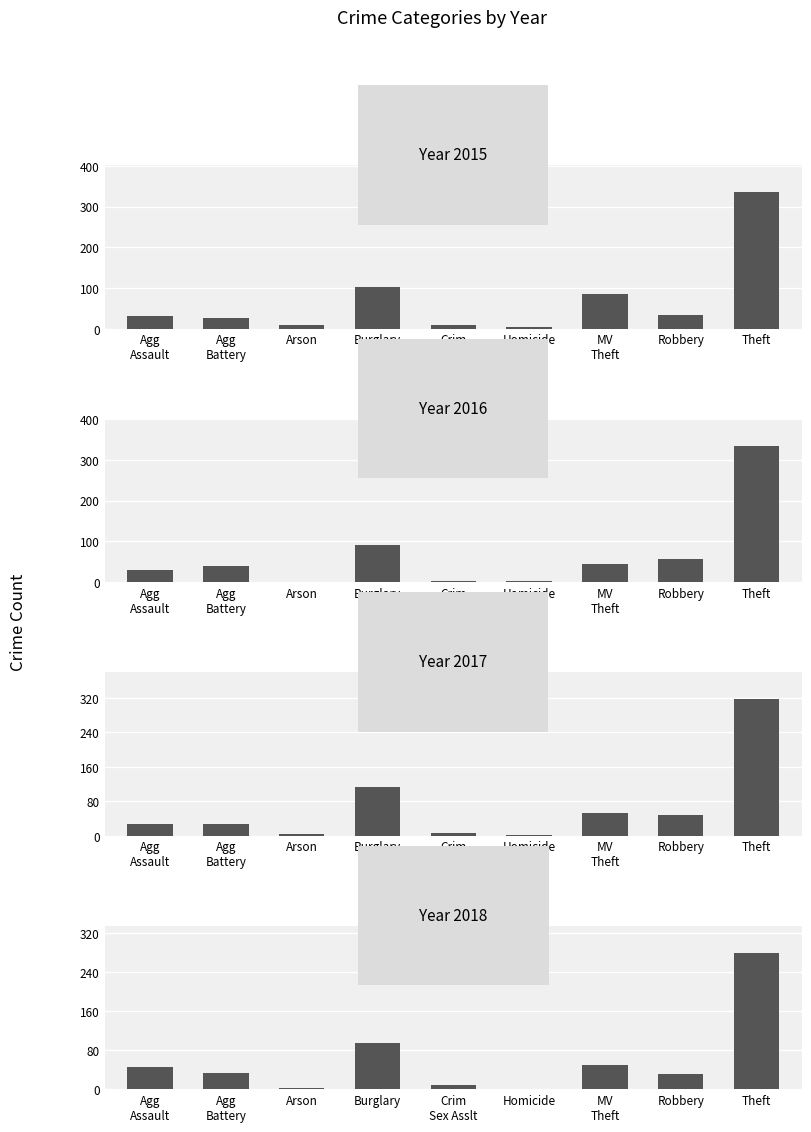

Reading right to left, what are all the values shown in this chart?

2015: Theft=335	Robbery=33	MV
Theft=86	Homicide=3	Crim
Sex Asslt=8	Burglary=102	Arson=9	Agg
Battery=27	Agg
Assault=32
2016: Theft=334	Robbery=57	MV
Theft=44	Homicide=2	Crim
Sex Asslt=2	Burglary=90	Arson=1	Agg
Battery=39	Agg
Assault=30
2017: Theft=317	Robbery=49	MV
Theft=52	Homicide=1	Crim
Sex Asslt=7	Burglary=114	Arson=3	Agg
Battery=26	Agg
Assault=27
2018: Theft=279	Robbery=30	MV
Theft=50	Homicide=0	Crim
Sex Asslt=9	Burglary=94	Arson=2	Agg
Battery=33	Agg
Assault=45